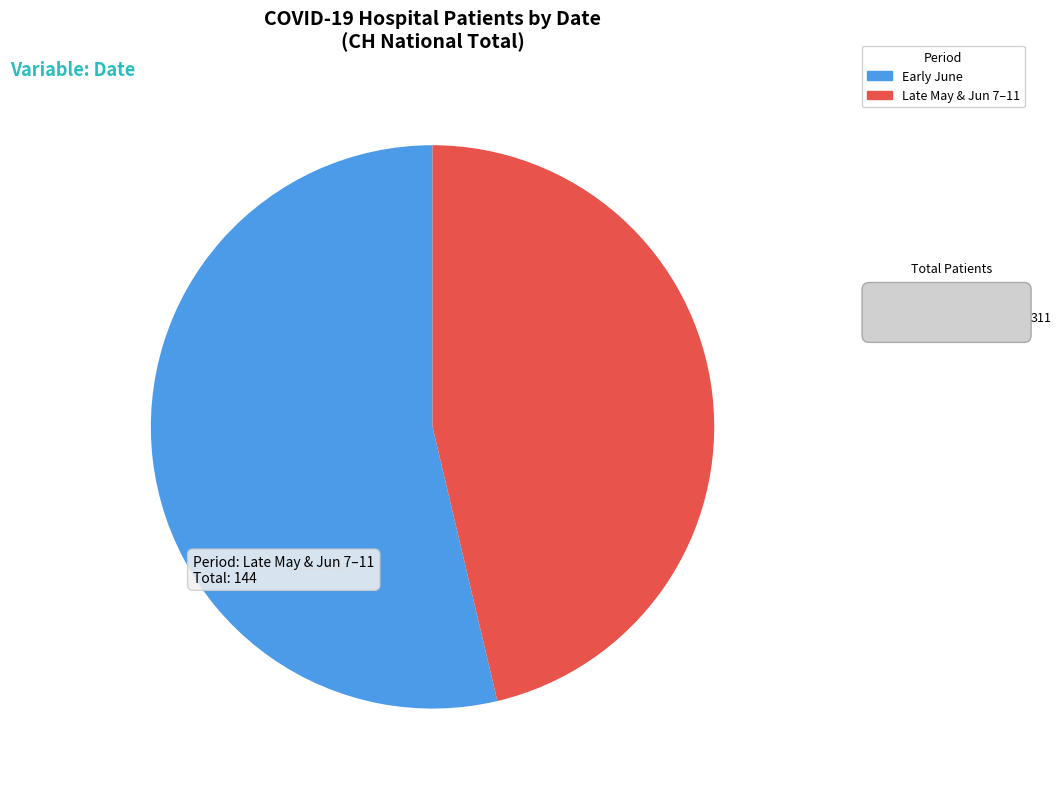

Does any single category account for the majority?

Yes